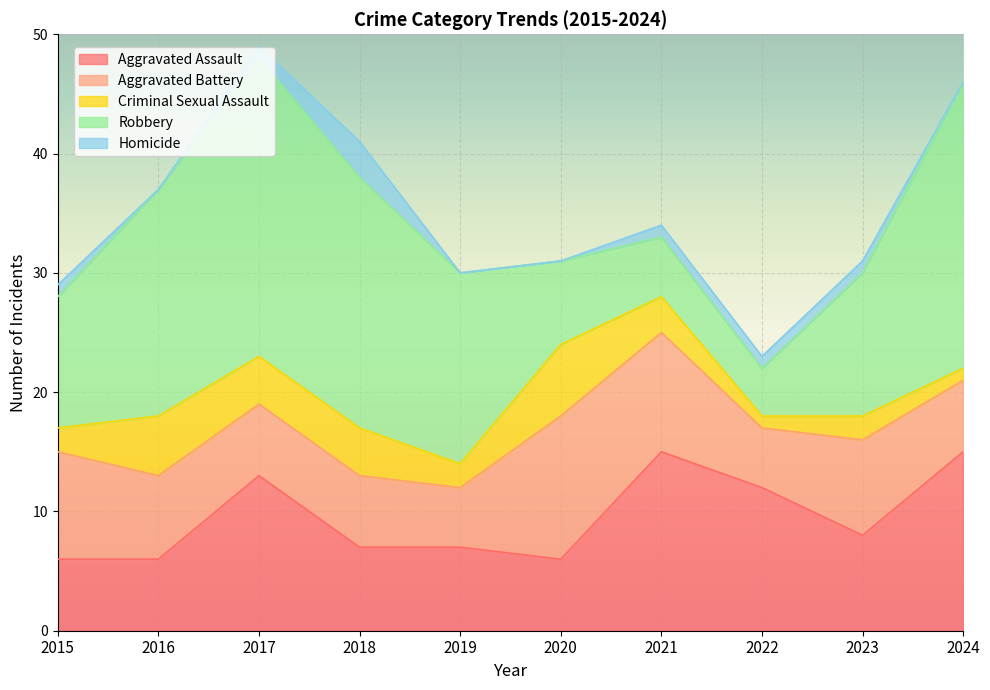

The value of Aggravated Battery at 2023 is 8. True or false?

True